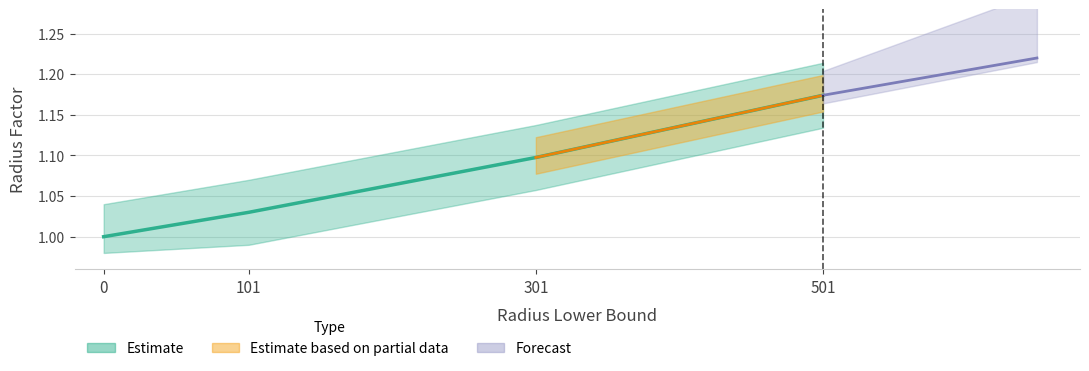

List the labels in order of value, largest first.

501, 301, 101, 0